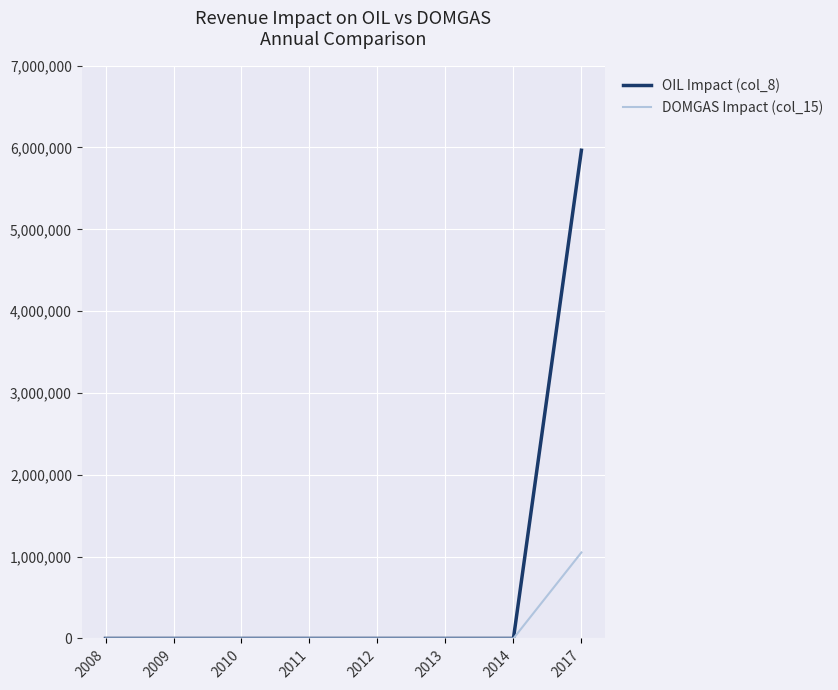

Reading left to right, extract all data points from this chart.

OIL Impact (col_8): 2008=0.0	2009=0.0	2010=0.0	2011=0.0	2012=0.0	2013=0.0	2014=0.0	2017=5965898.2
DOMGAS Impact (col_15): 2008=0.0	2009=0.0	2010=0.0	2011=0.0	2012=0.0	2013=0.0	2014=0.0	2017=1051200.0